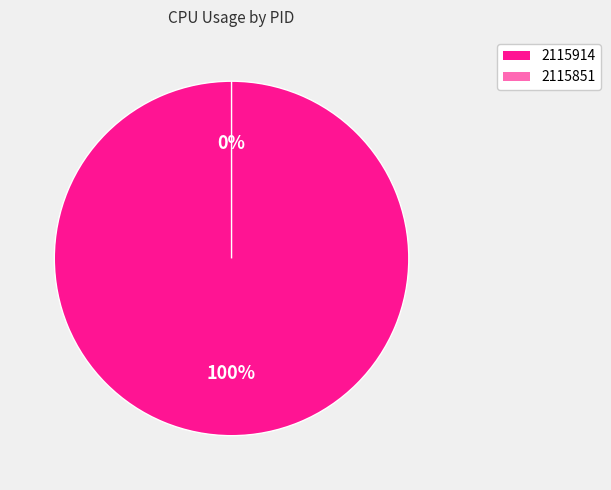

How many slices are in this pie chart?

2